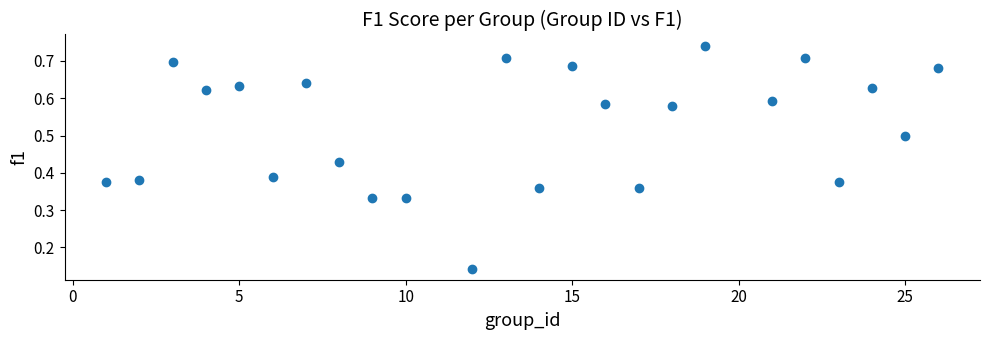

What is the range of X values (max minus min)?

25.0